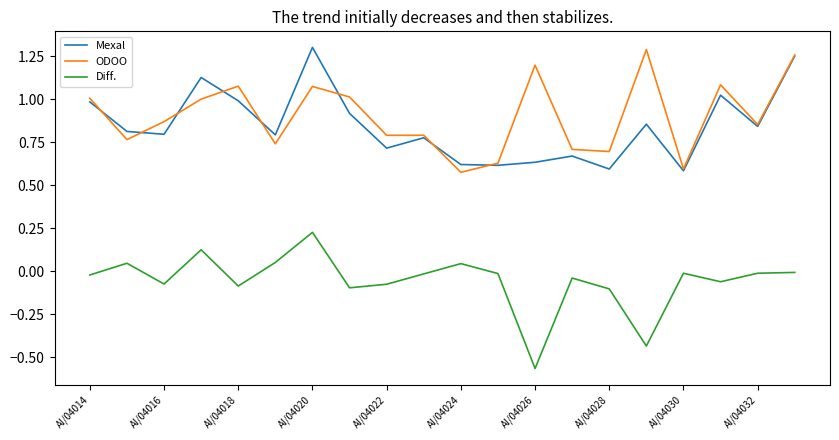

True or false: Diff. and ODOO intersect in this chart.

False